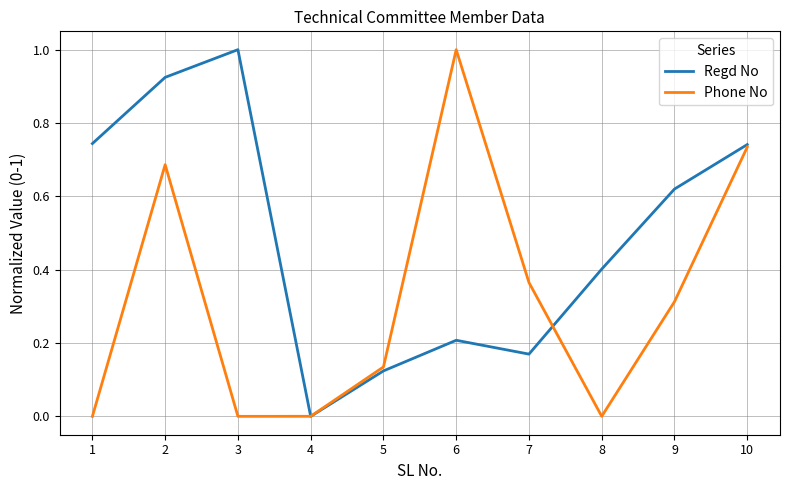

The value of Phone No at 2 is 1.2. True or false?

False